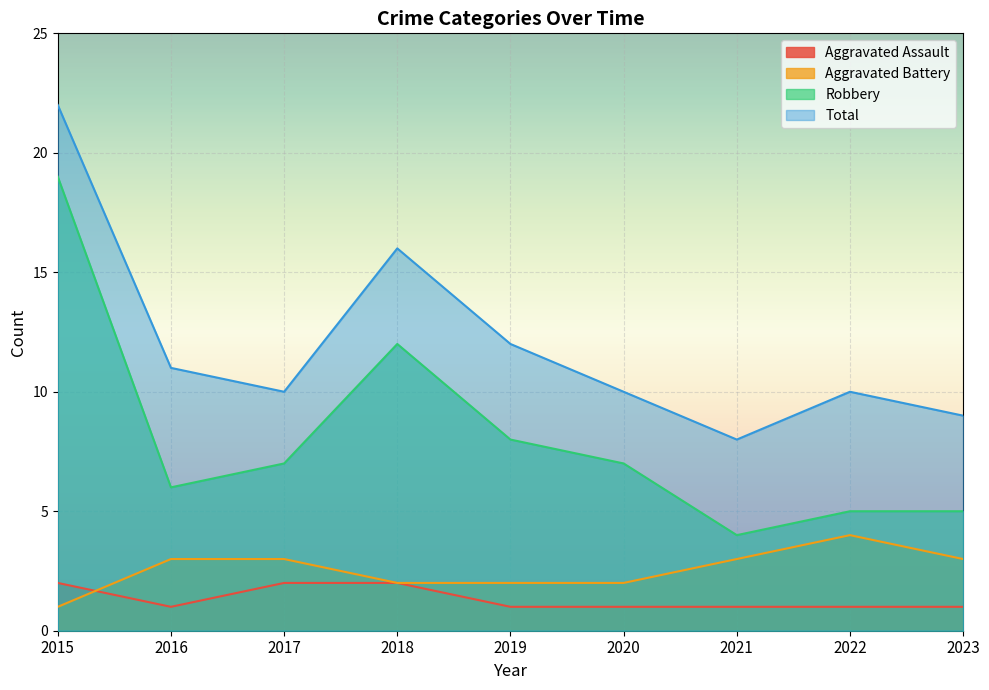

How many lines are shown in the chart?

4